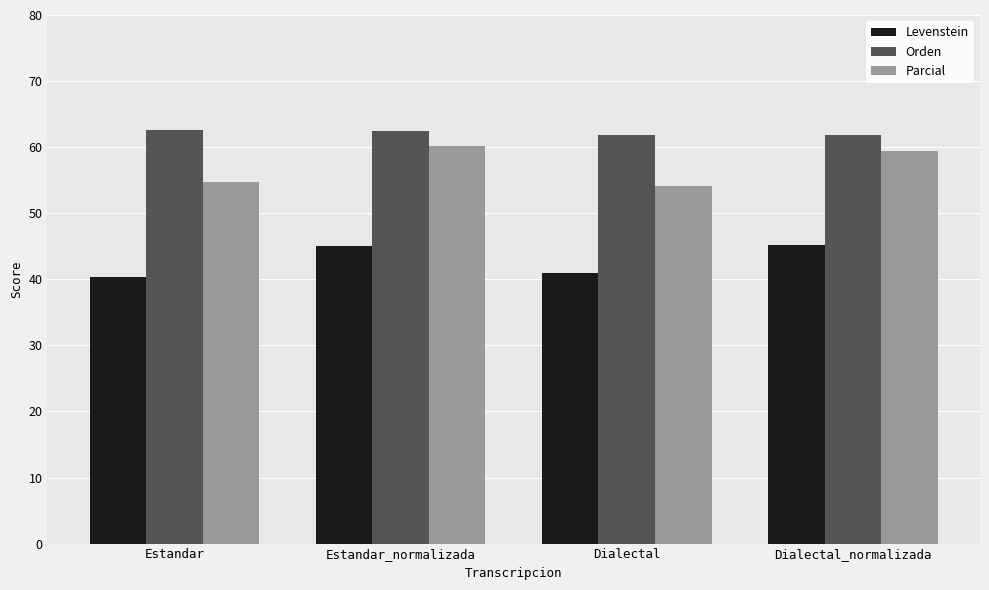

What is the sum of all Levenstein values?

171.4